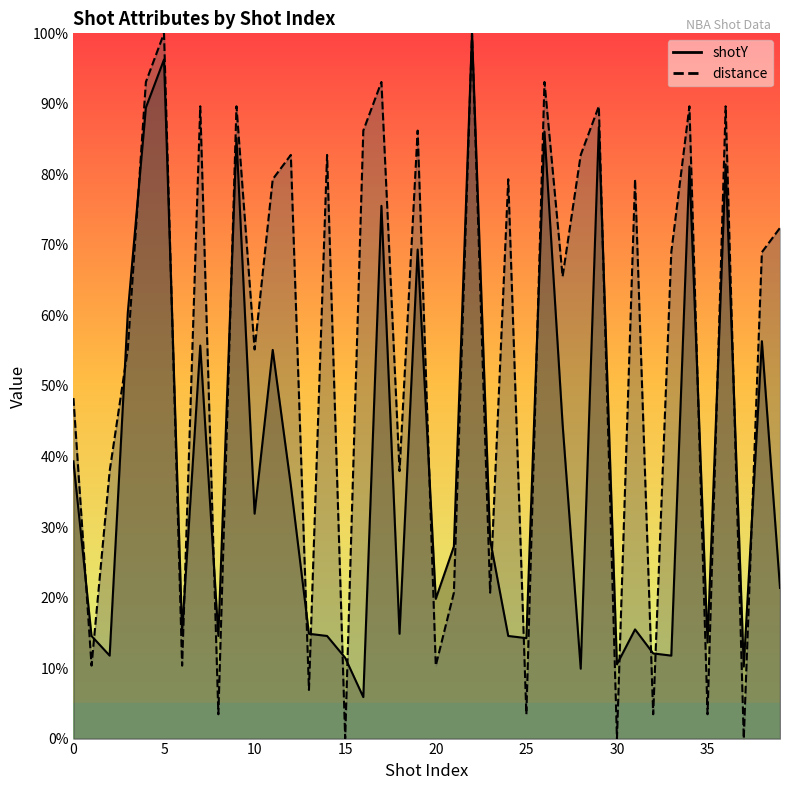

How many intersections are there between distance and shotY?

24